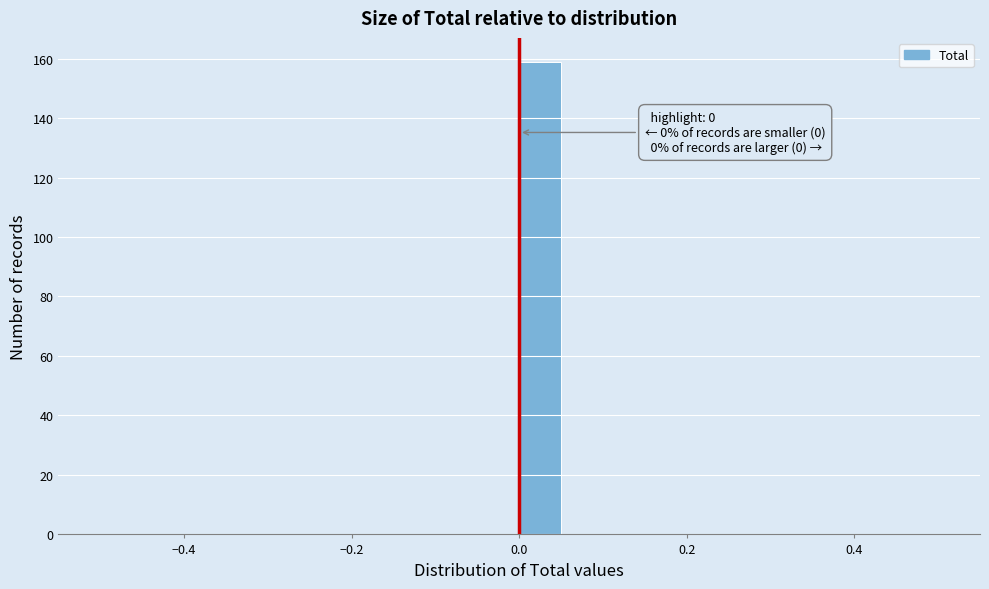

Around what value on the x-axis is the tallest bar? Give the approximate position of its centre, as read against the axis.

0.02